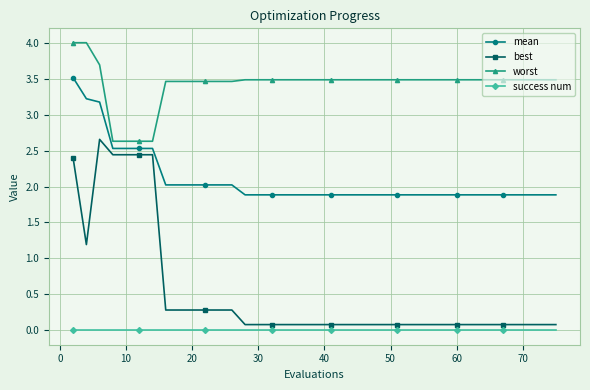

How many categories are shown in the chart?

40